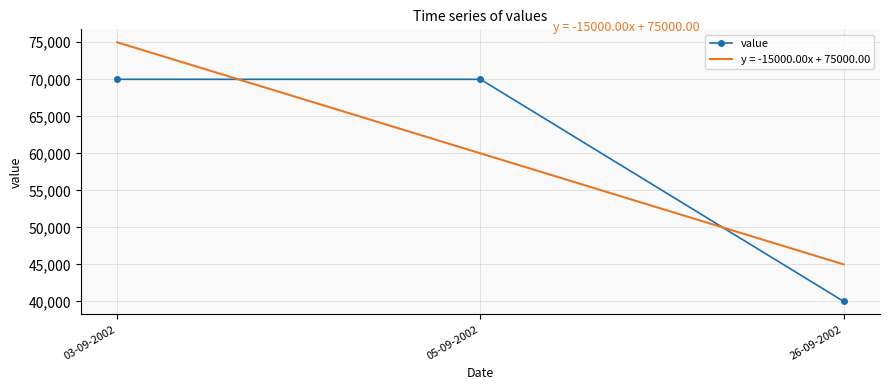

Between 26-09-2002 and 03-09-2002, which is larger?

03-09-2002